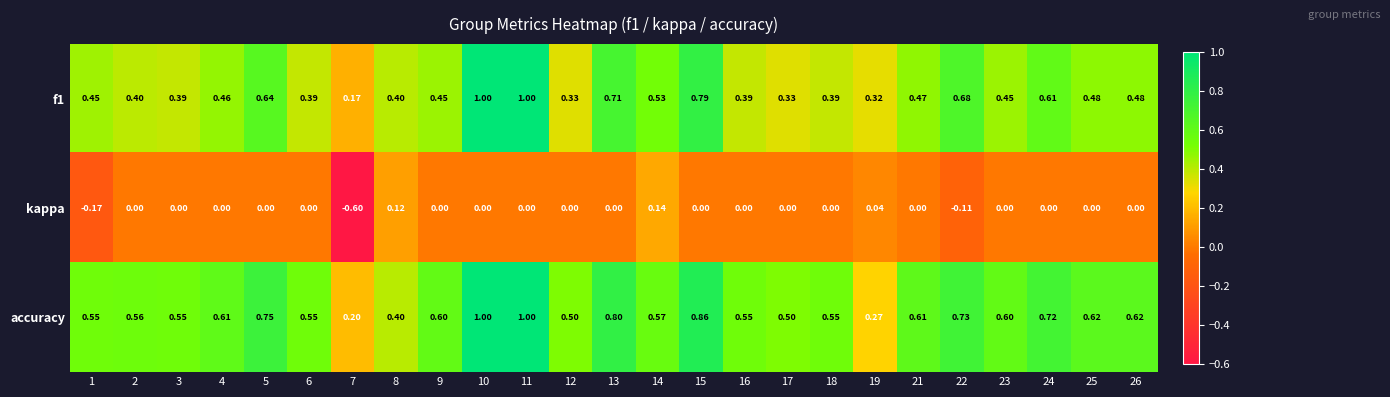

Between 7 and 18, which series saw the biggest shift?

kappa